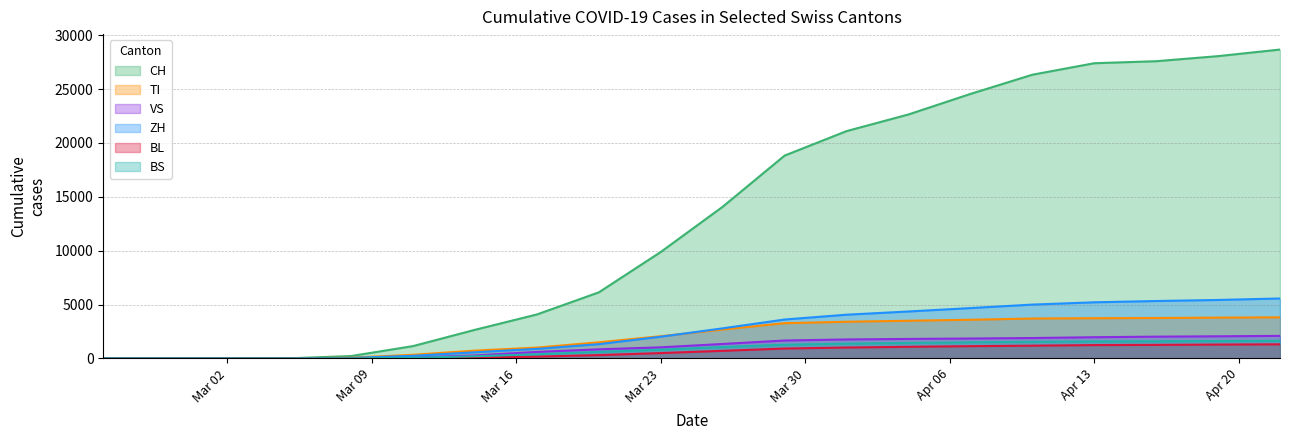

How many lines are shown in the chart?

6